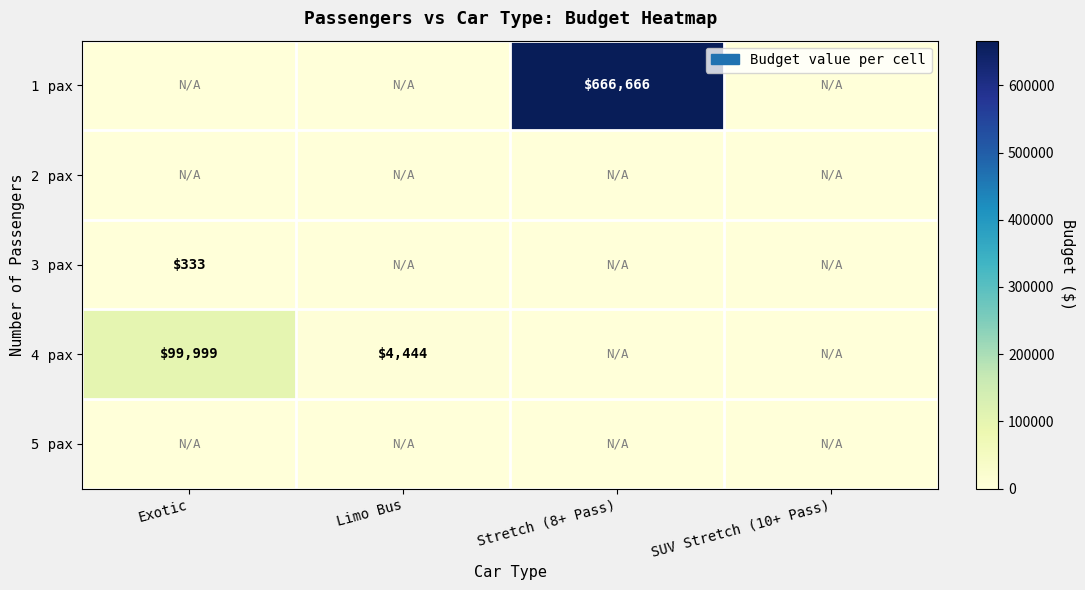

Is it true that 3 pax equals 333 at Exotic?

True